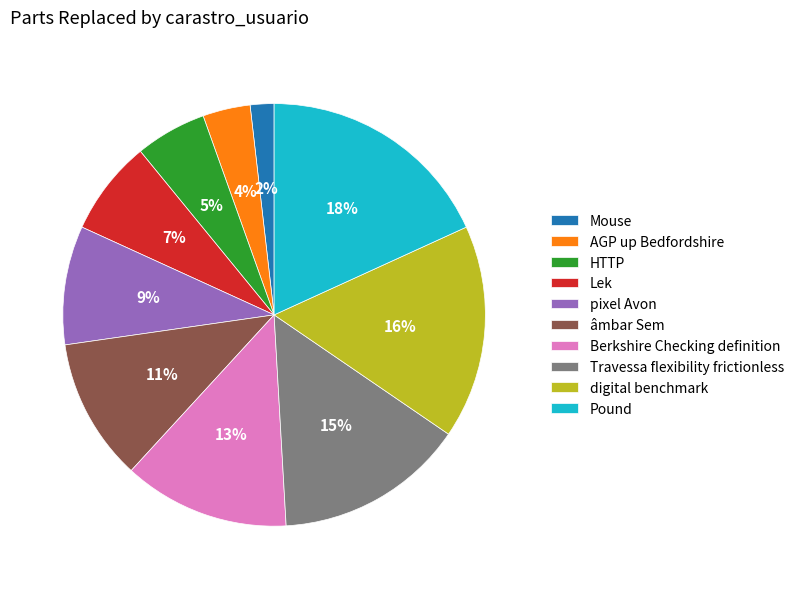

Combined, do pixel Avon and HTTP account for over 50%?

No